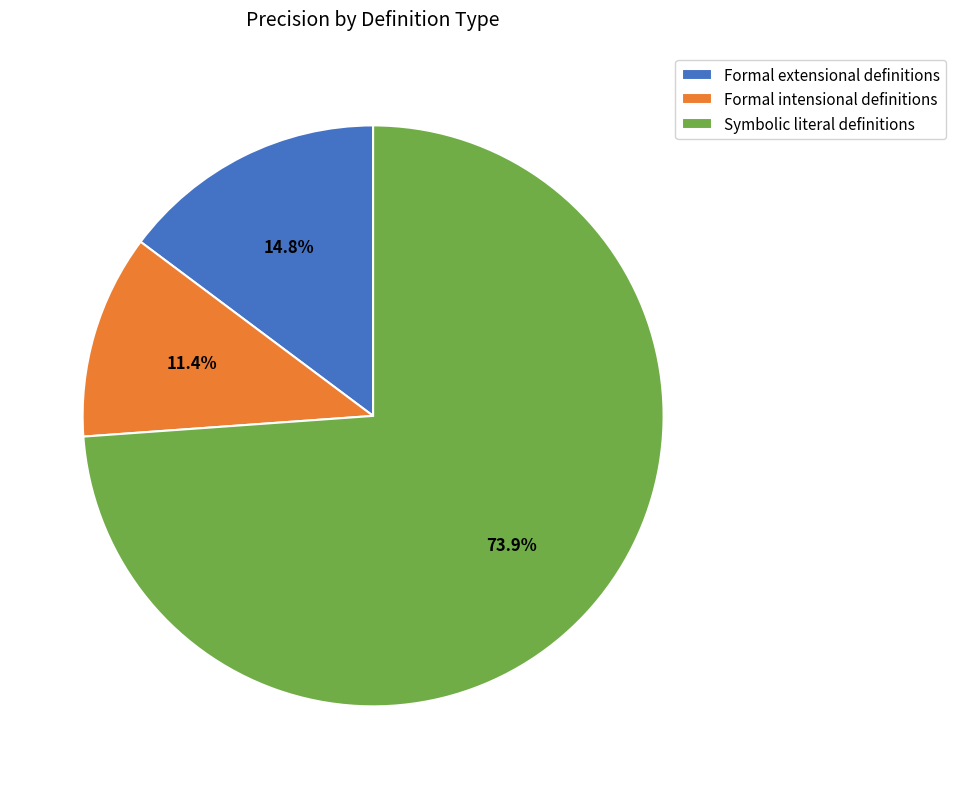

Which has a higher value, Symbolic literal definitions or Formal intensional definitions?

Symbolic literal definitions